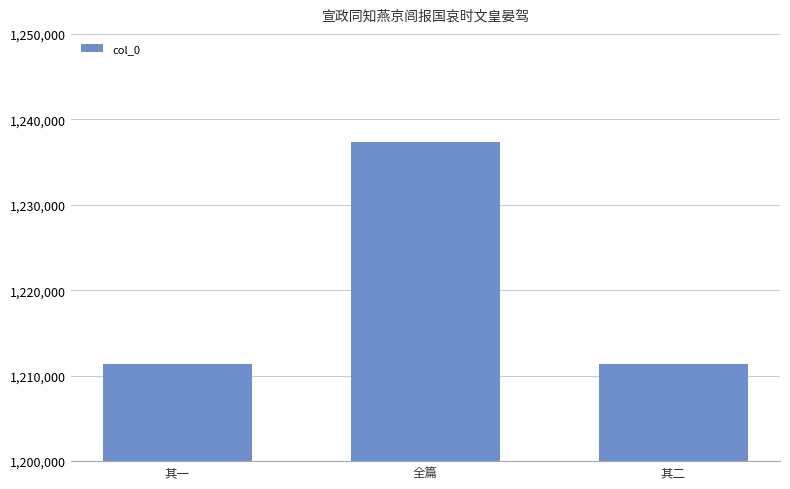

What is the difference between the maximum and minimum values?

25923